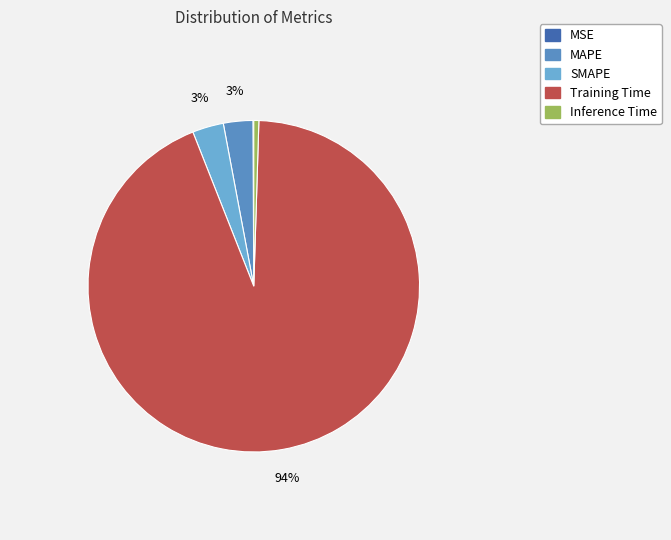

True or false: MAPE accounts for 1% of the total.

False